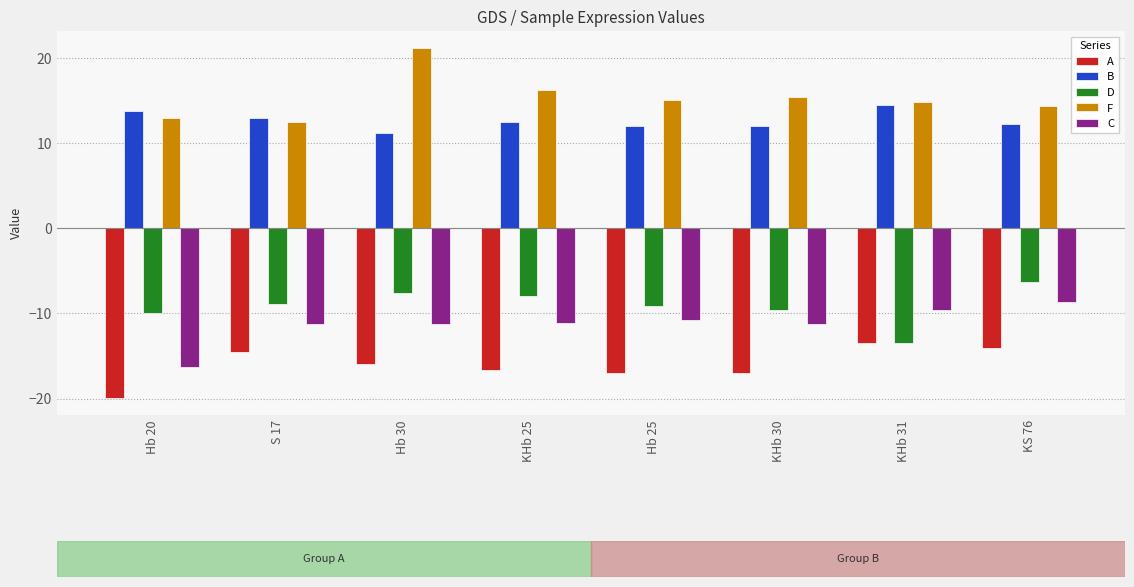

What is the sum of all F values?

122.7